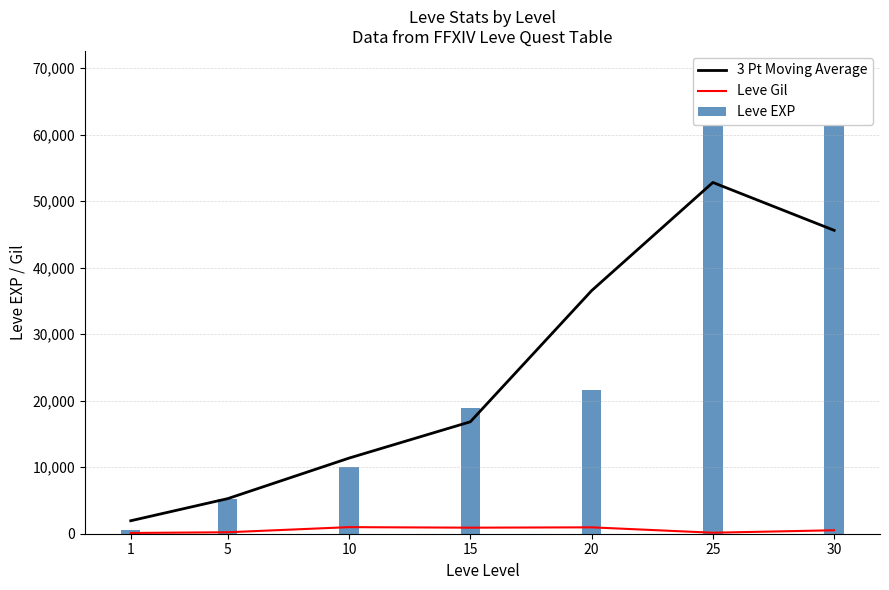

What are all the series names shown in the legend?

3 Pt Moving Average, Leve Gil, Leve EXP